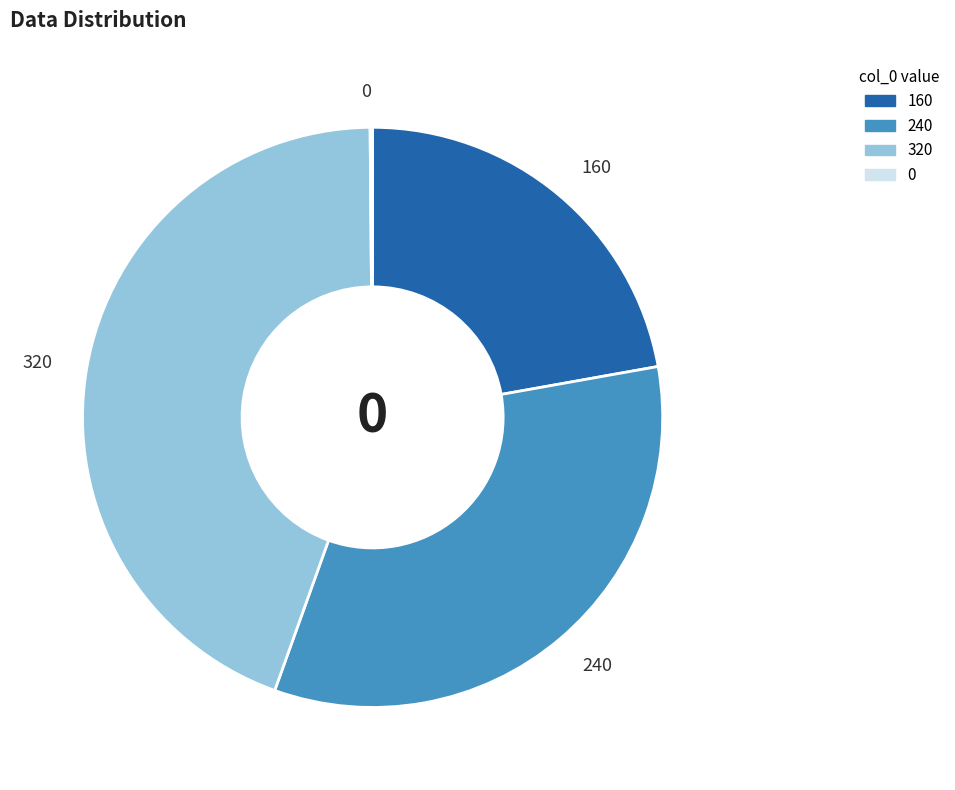

Is there any slice that represents more than half of the pie?

No